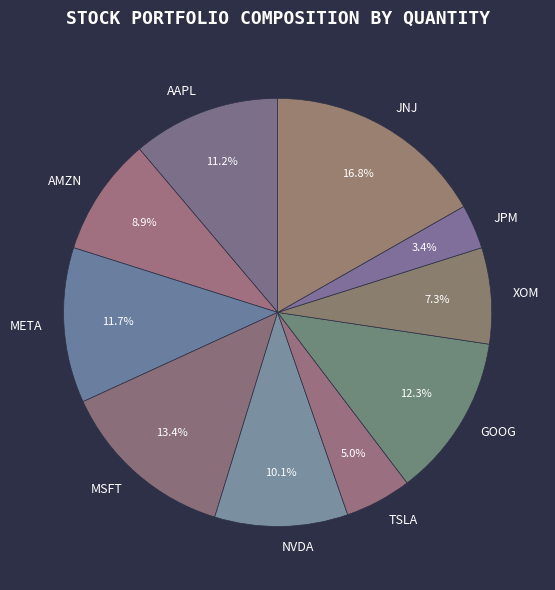

What is the largest slice in the pie chart?

JNJ